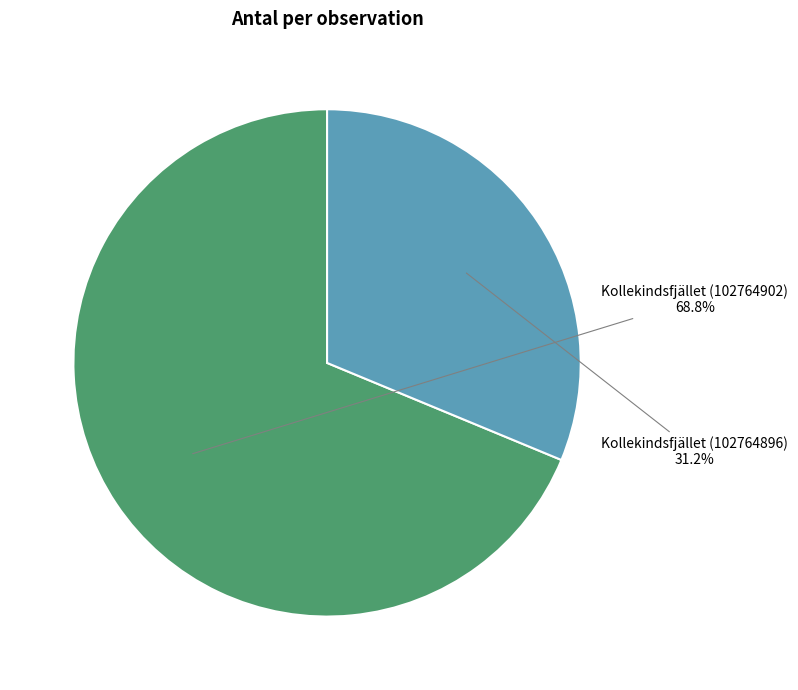

Does any single category account for the majority?

Yes